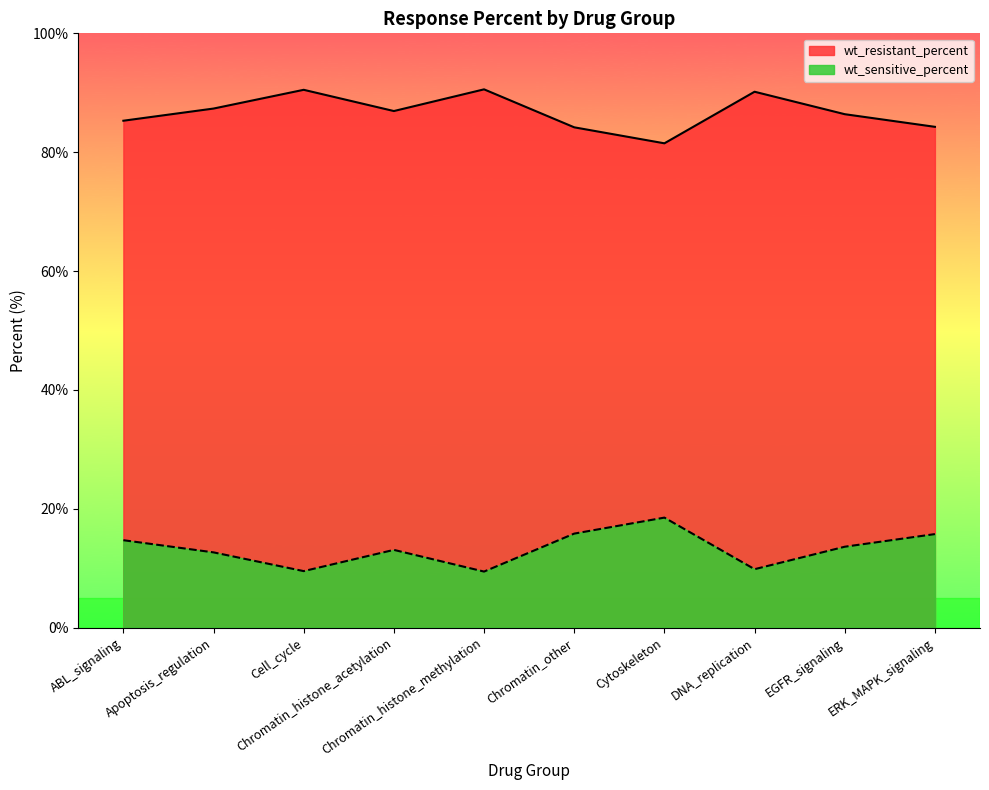

What is the maximum value shown in the chart?

90.6